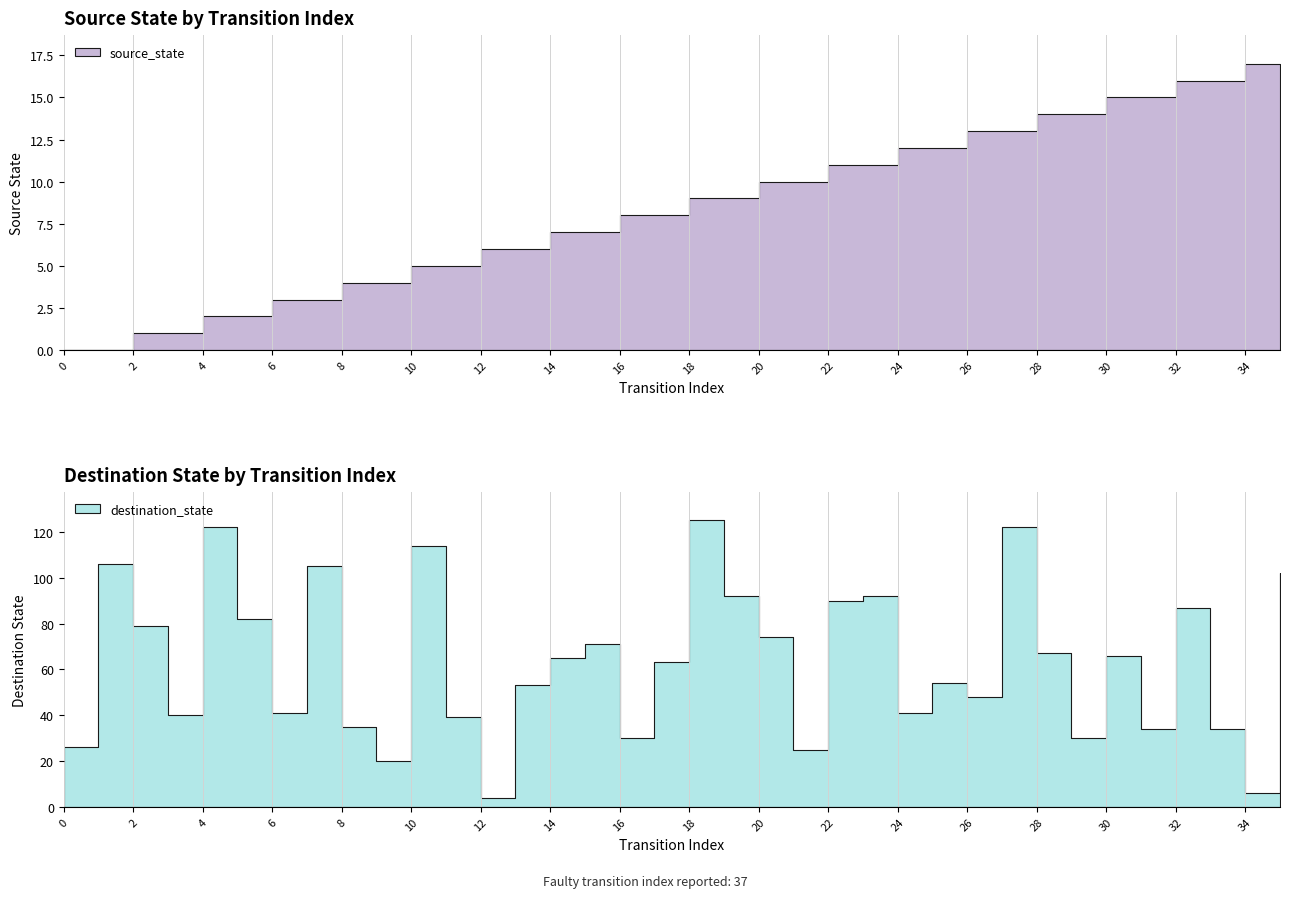

At which label does destination_state first exceed 65?

1